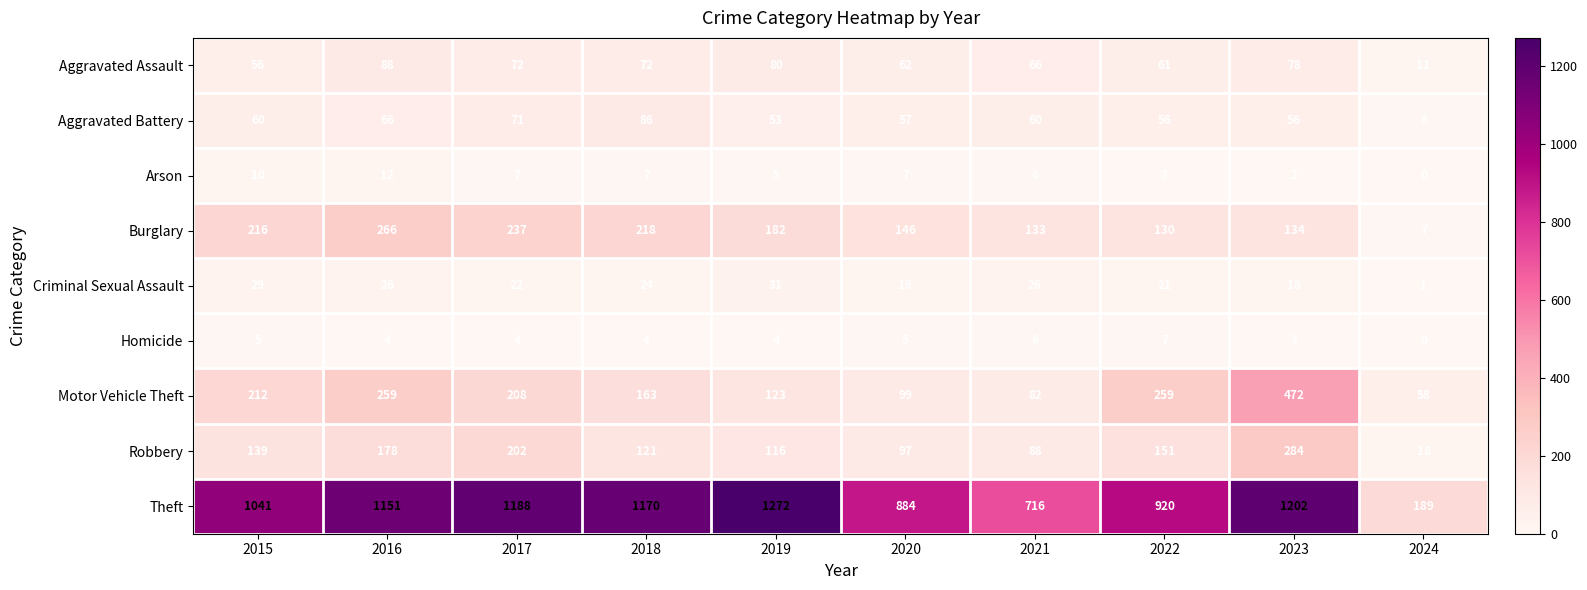

List the series in order of their peak value, lowest first.

Homicide, Arson, Criminal Sexual Assault, Aggravated Battery, Aggravated Assault, Burglary, Robbery, Motor Vehicle Theft, Theft